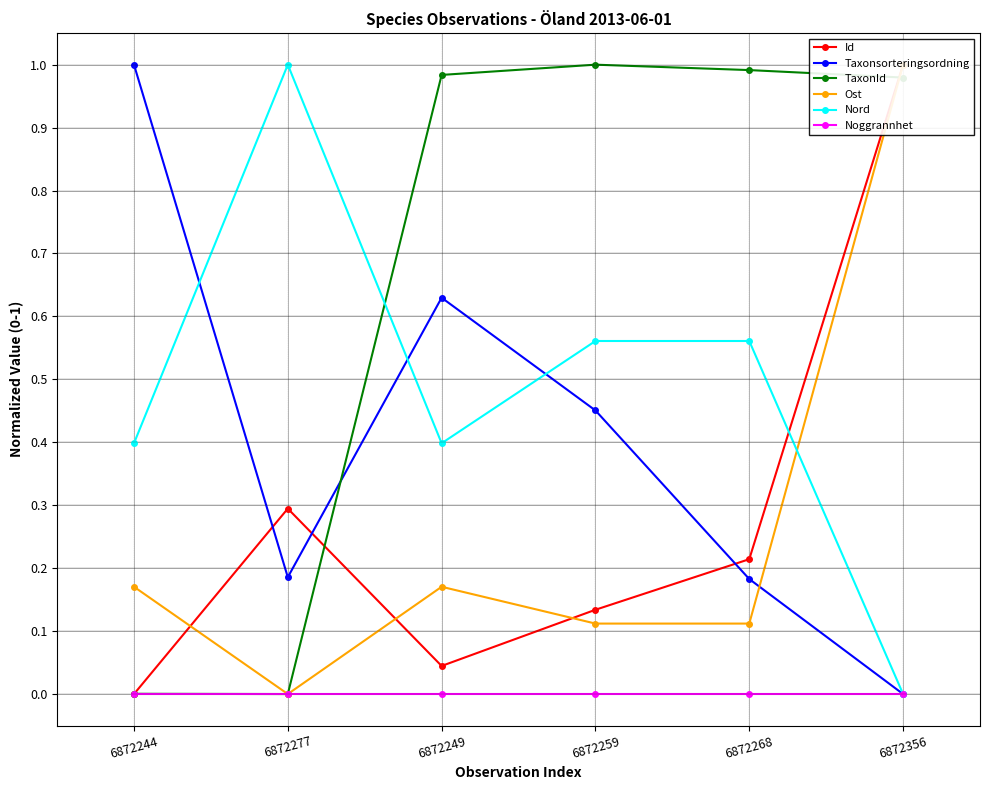

Reading left to right, list all the values displayed in this chart.

Id: 0.0	0.3	0.0	0.1	0.2	1.0
Taxonsorteringsordning: 1.0	0.2	0.6	0.5	0.2	0.0
TaxonId: 0.0	0.0	1.0	1.0	1.0	1.0
Ost: 0.2	0.0	0.2	0.1	0.1	1.0
Nord: 0.4	1.0	0.4	0.6	0.6	0.0
Noggrannhet: 0.0	0.0	0.0	0.0	0.0	0.0